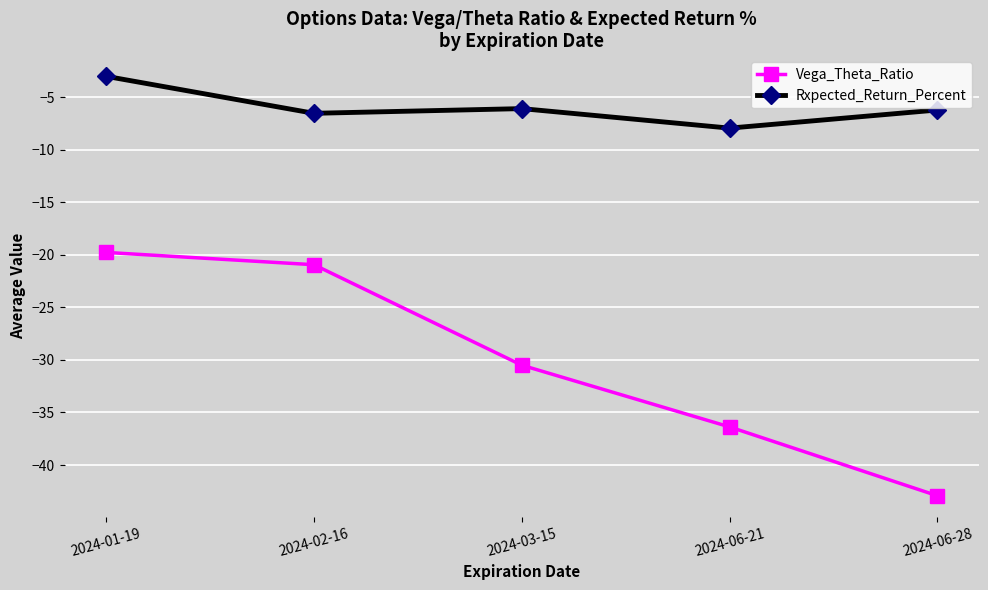

Which category has the lowest value in the Rxpected_Return_Percent series?

2024-06-21